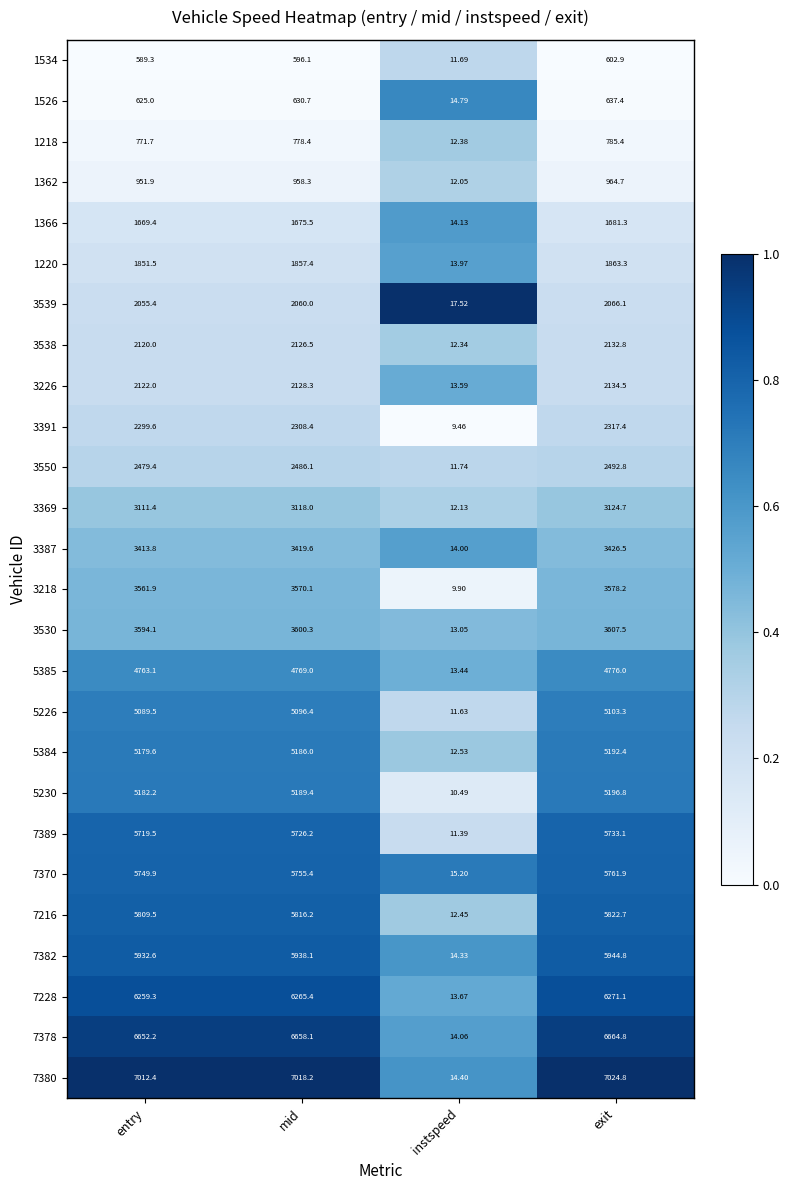

Is the value of 7378 at exit greater than the value of 7380 at instspeed?

Yes